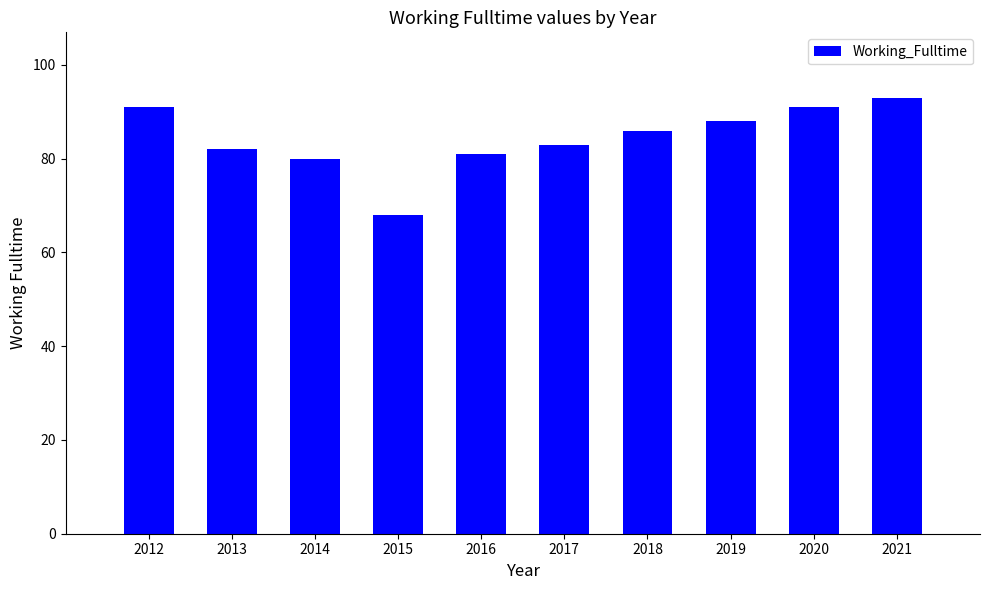

Reading right to left, extract all data points from this chart.

2021=93	2020=91	2019=88	2018=86	2017=83	2016=81	2015=68	2014=80	2013=82	2012=91